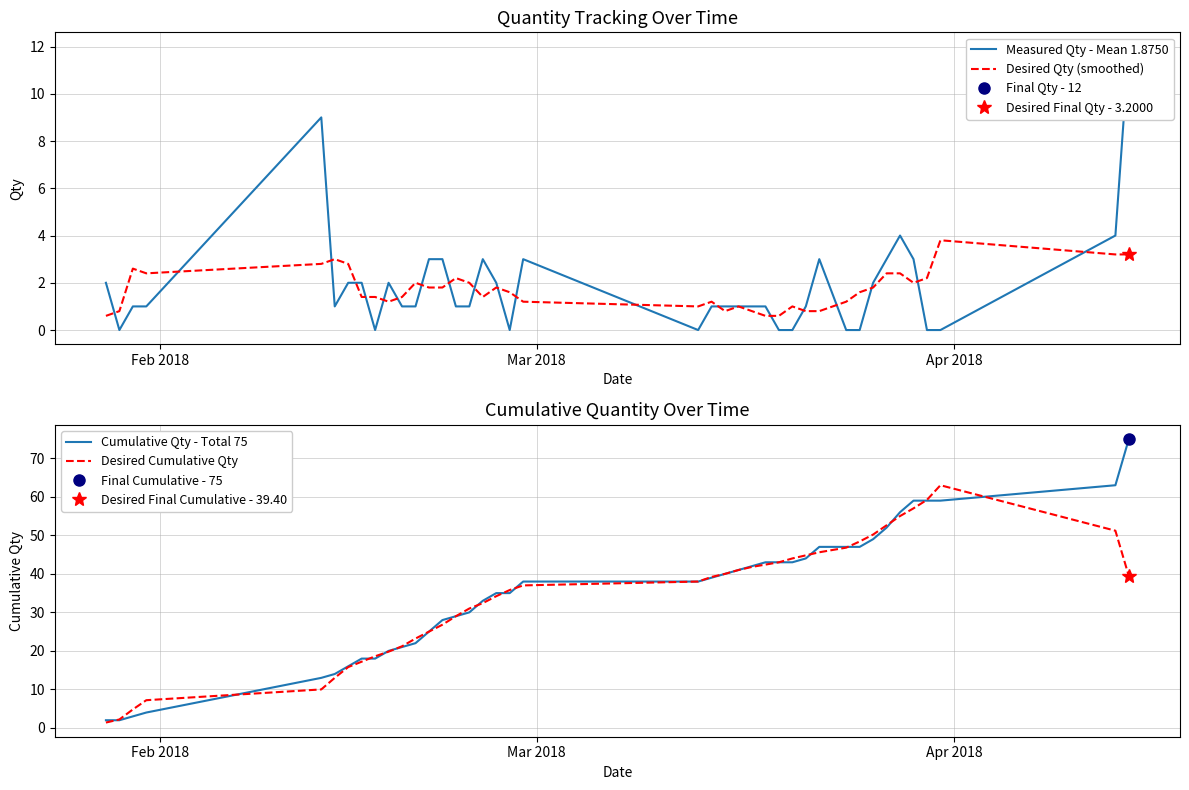

How many values in the Cumulative Qty - Total 75 series are below 38?

19